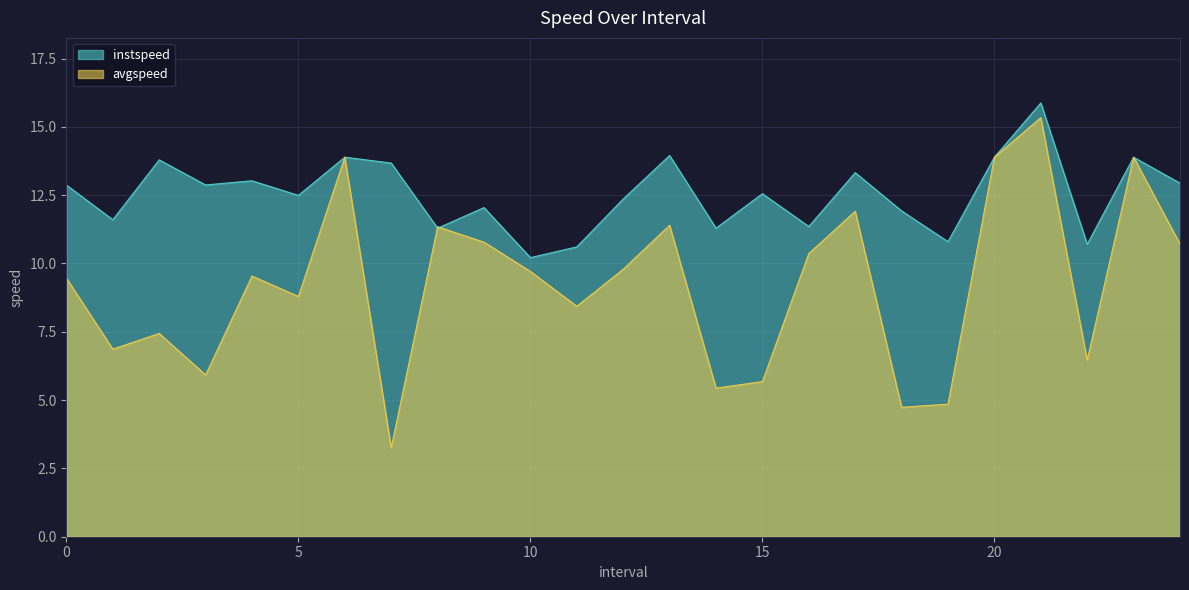

Which series ends up on top after the final intersection of instspeed and avgspeed?

instspeed